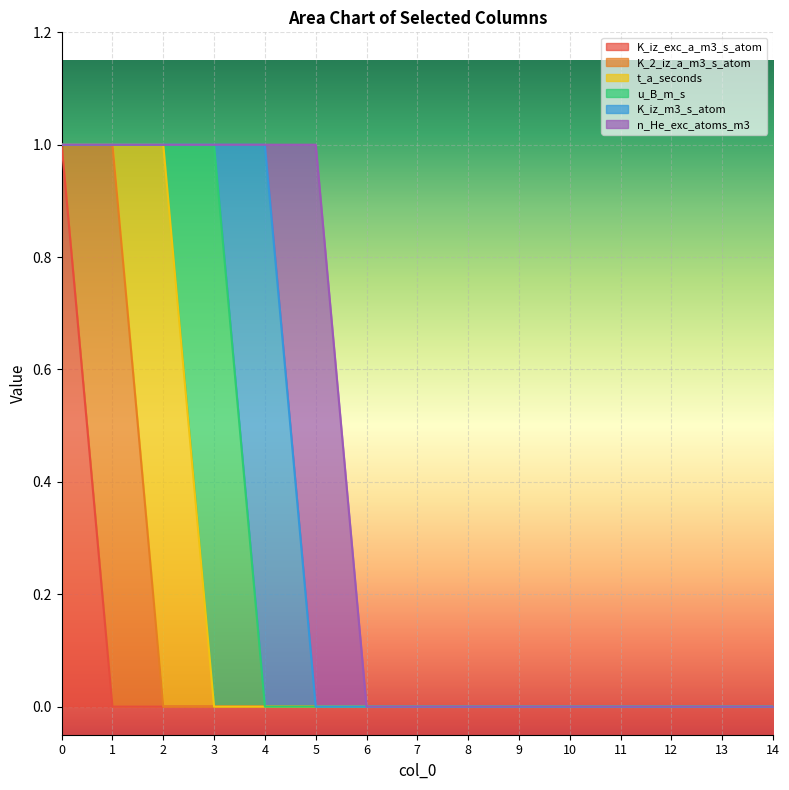

Count the K_2_iz_a_m3_s_atom values in the range 0 to 1.

15